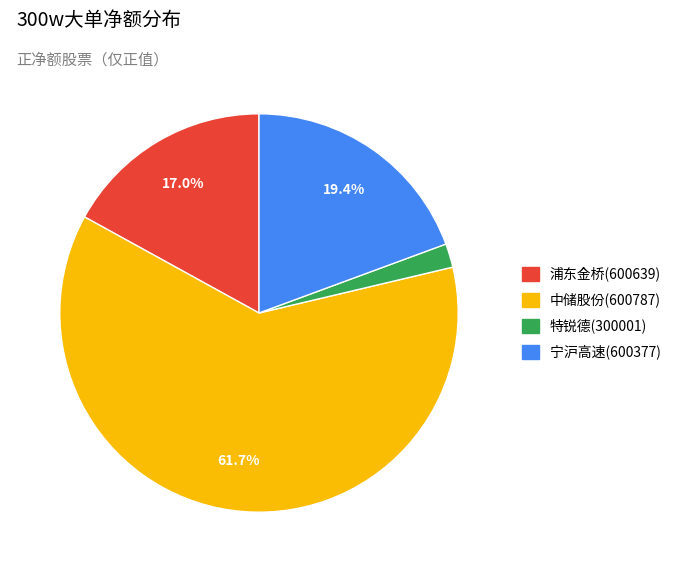

To the nearest percent, what is the average slice percentage?

25%